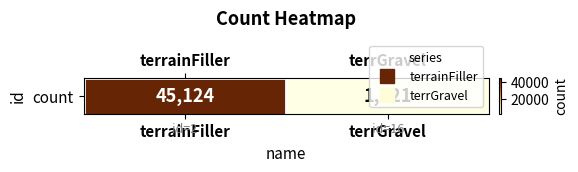

Rank the categories by value from lowest to highest.

terrGravel, terrainFiller